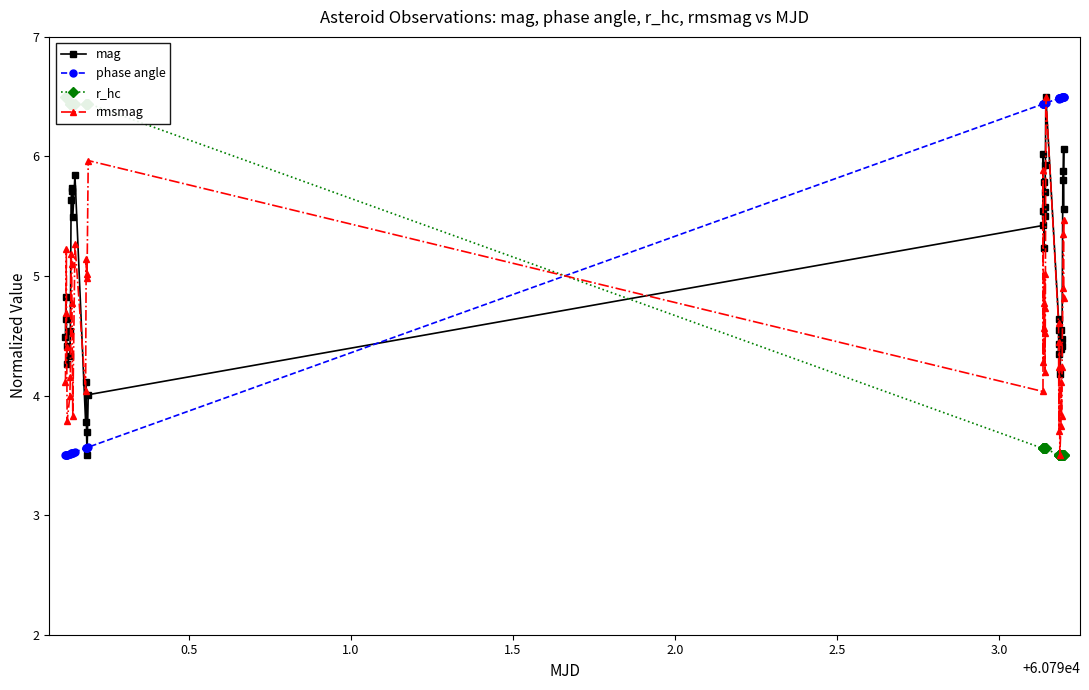

Does the chart display data point markers on the line(s)?

Yes